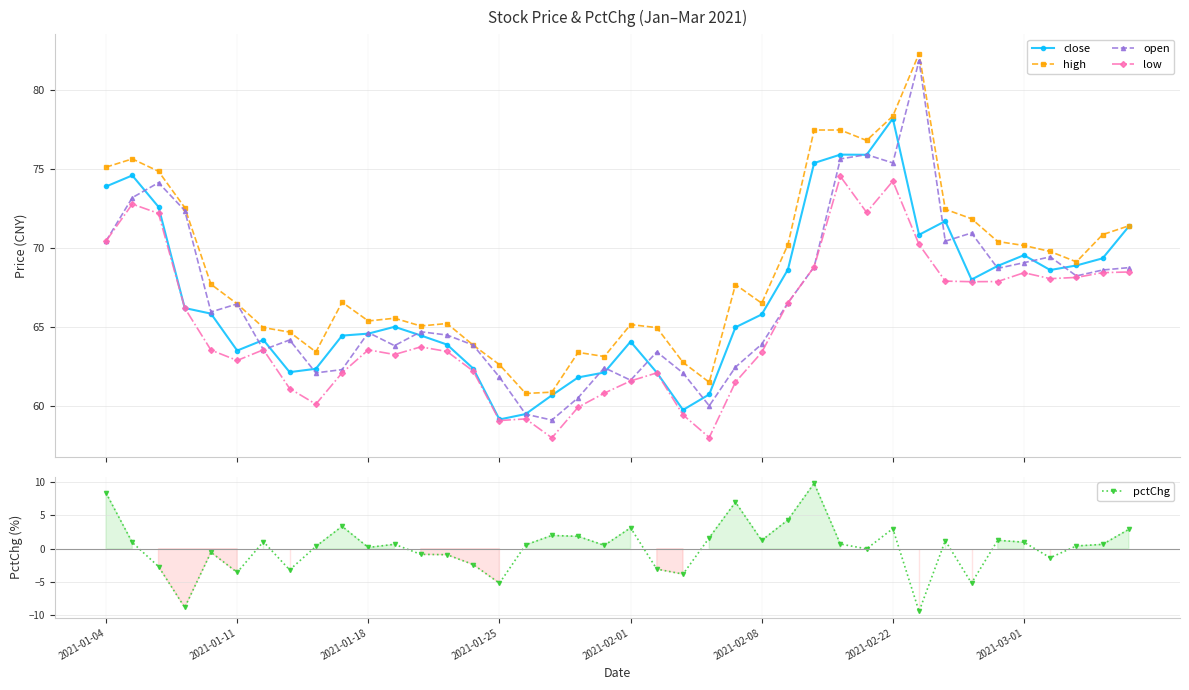

True or false: pctChg has more than 0 points higher than both neighbors.

True